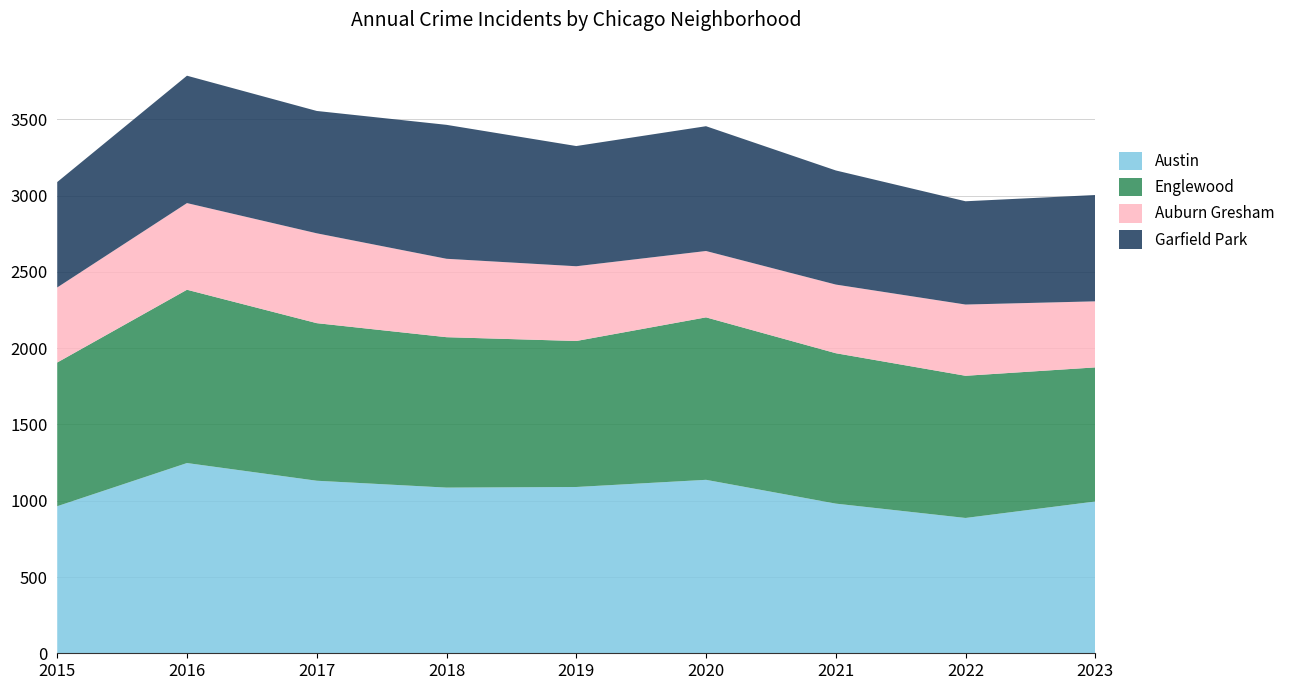

Reading right to left, list all the values displayed in this chart.

Austin: 2023=995	2022=887	2021=981	2020=1137	2019=1090	2018=1086	2017=1131	2016=1247	2015=964
Englewood: 2023=879	2022=932	2021=986	2020=1065	2019=957	2018=986	2017=1033	2016=1136	2015=942
Auburn Gresham: 2023=433	2022=467	2021=450	2020=435	2019=490	2018=514	2017=589	2016=568	2015=492
Garfield Park: 2023=697	2022=677	2021=748	2020=818	2019=788	2018=878	2017=802	2016=835	2015=691